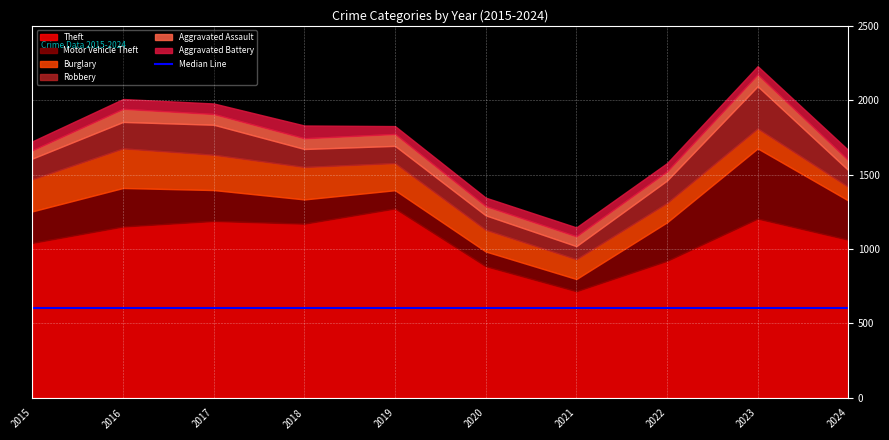

The Aggravated Assault series shows 88 at 2016. True or false?

True